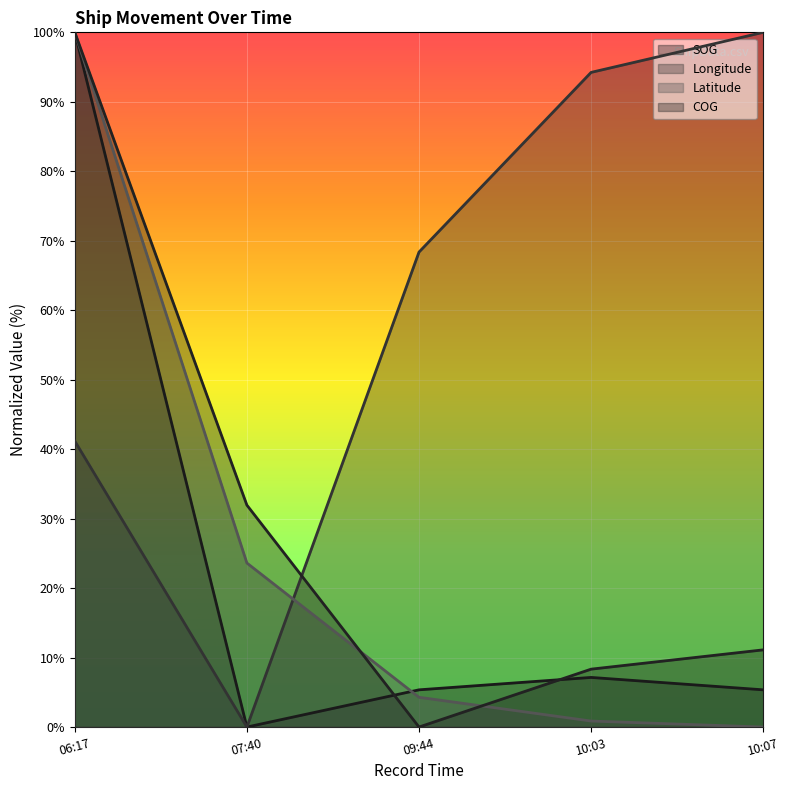

After their last crossing, which series has the higher values: Longitude or COG?

Longitude